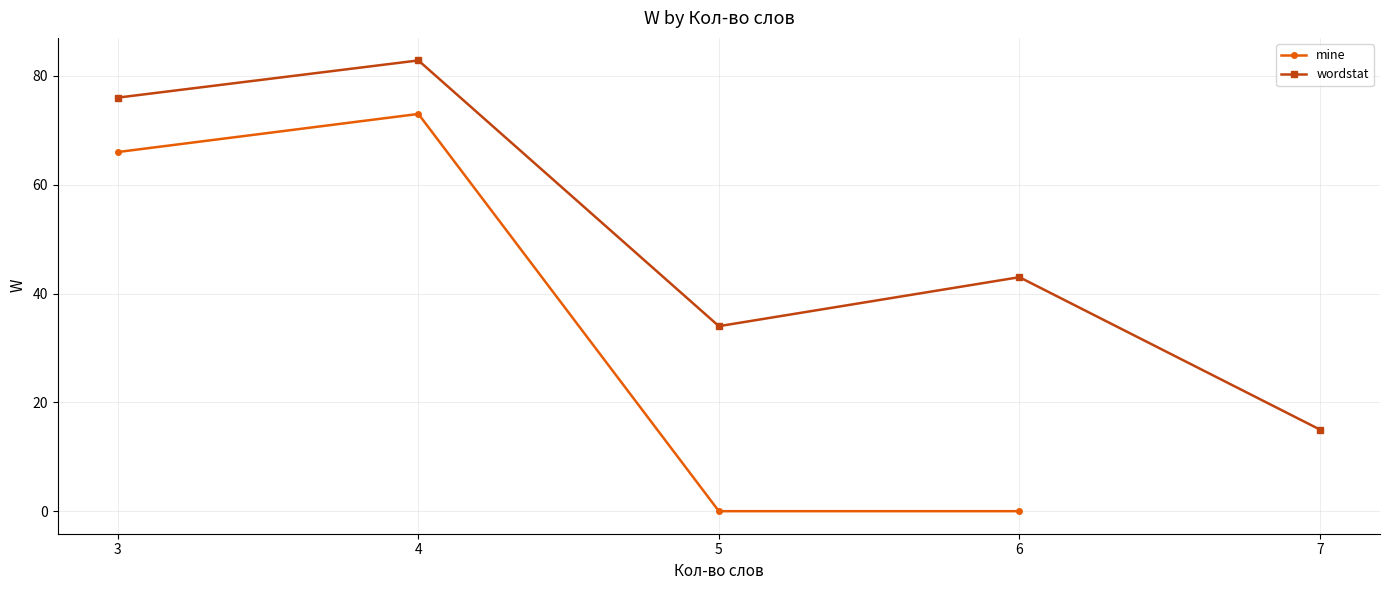

Is the value of mine at 7 greater than the value of wordstat at 6?

No